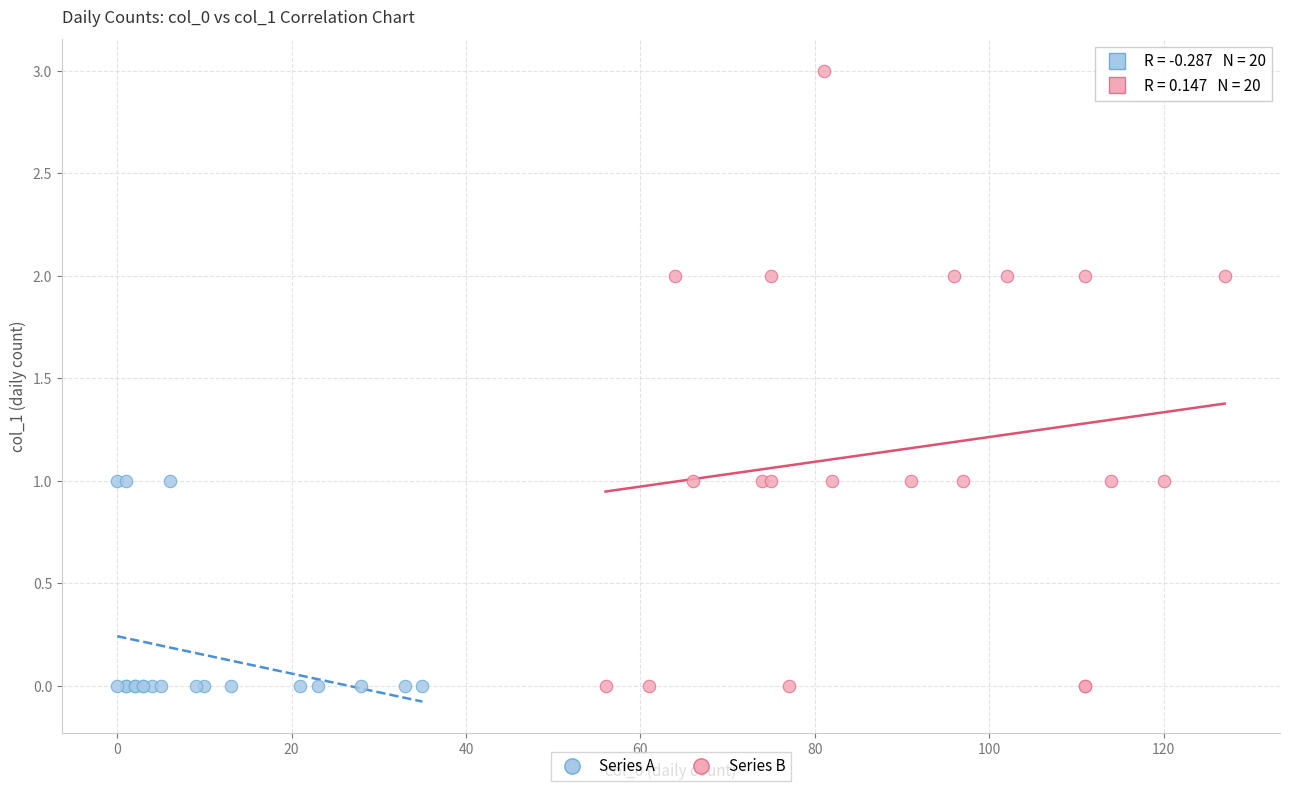

Which series reaches the maximum Y coordinate?

Series B